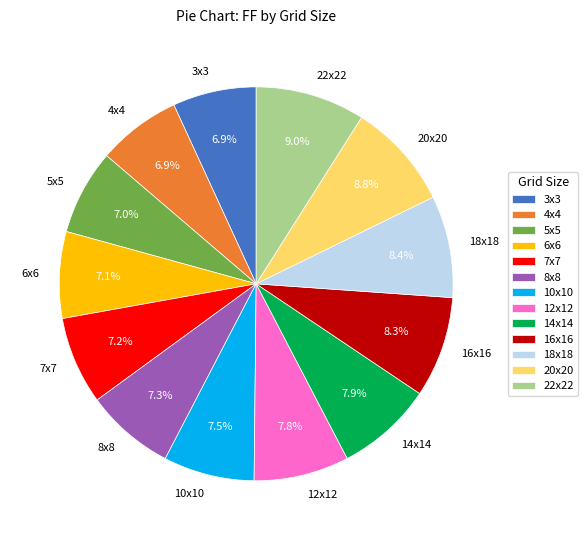

Between 20x20 and 7x7, which is larger?

20x20